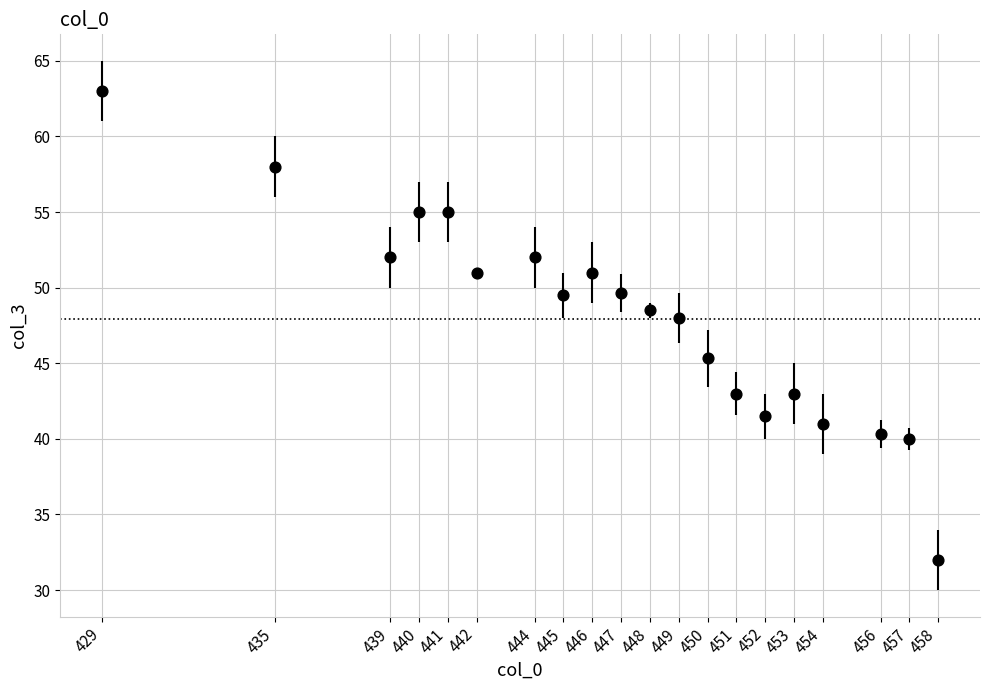

What Y value in the scatter plot is closest to 47?

48.0